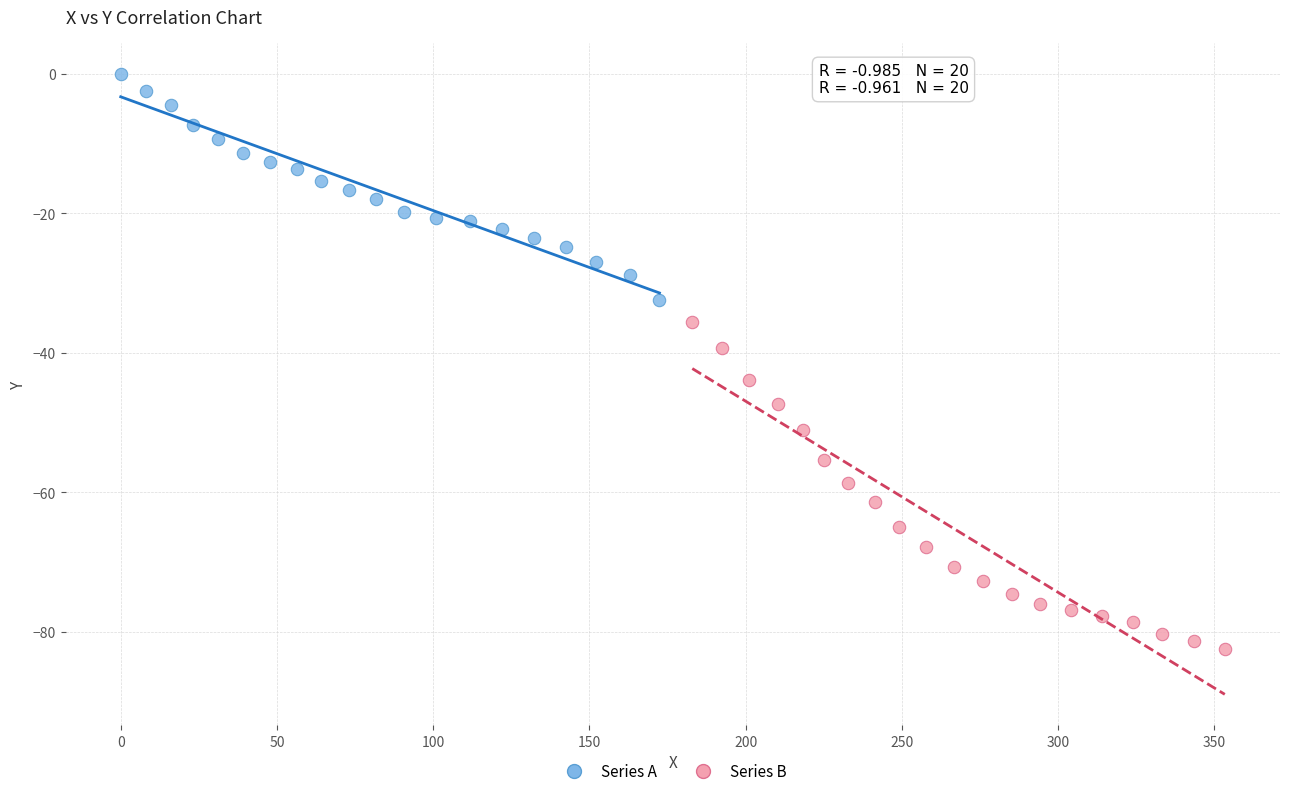

Which series contains the highest Y value?

Series A